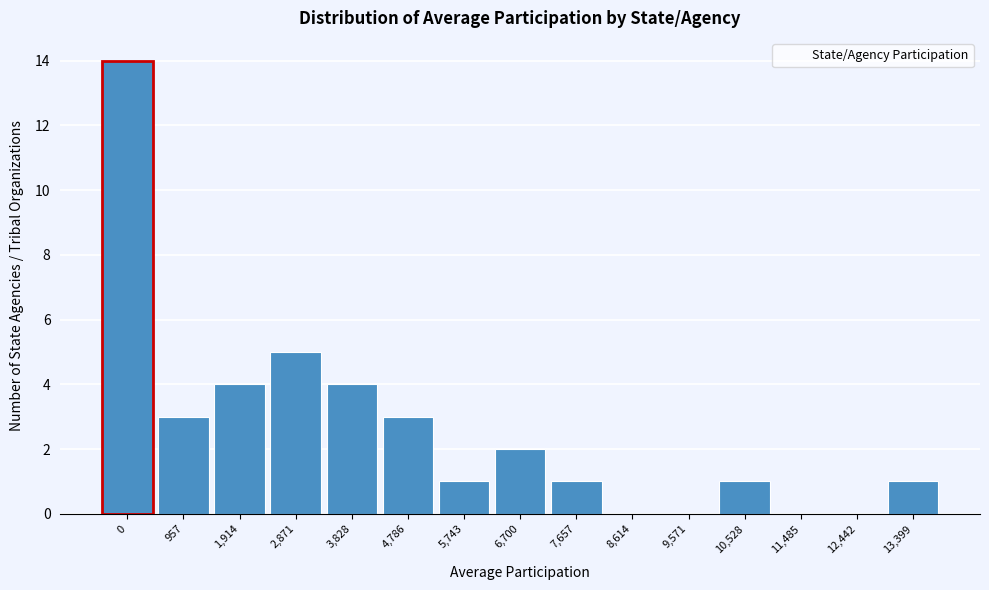

Reading left to right, list all the values displayed in this chart.

957=3	1,914=4	2,871=5	3,828=4	4,786=3	5,743=1	6,700=2	7,657=1	8,614=0	9,571=0	10,528=1	11,485=0	12,442=0	13,399=1